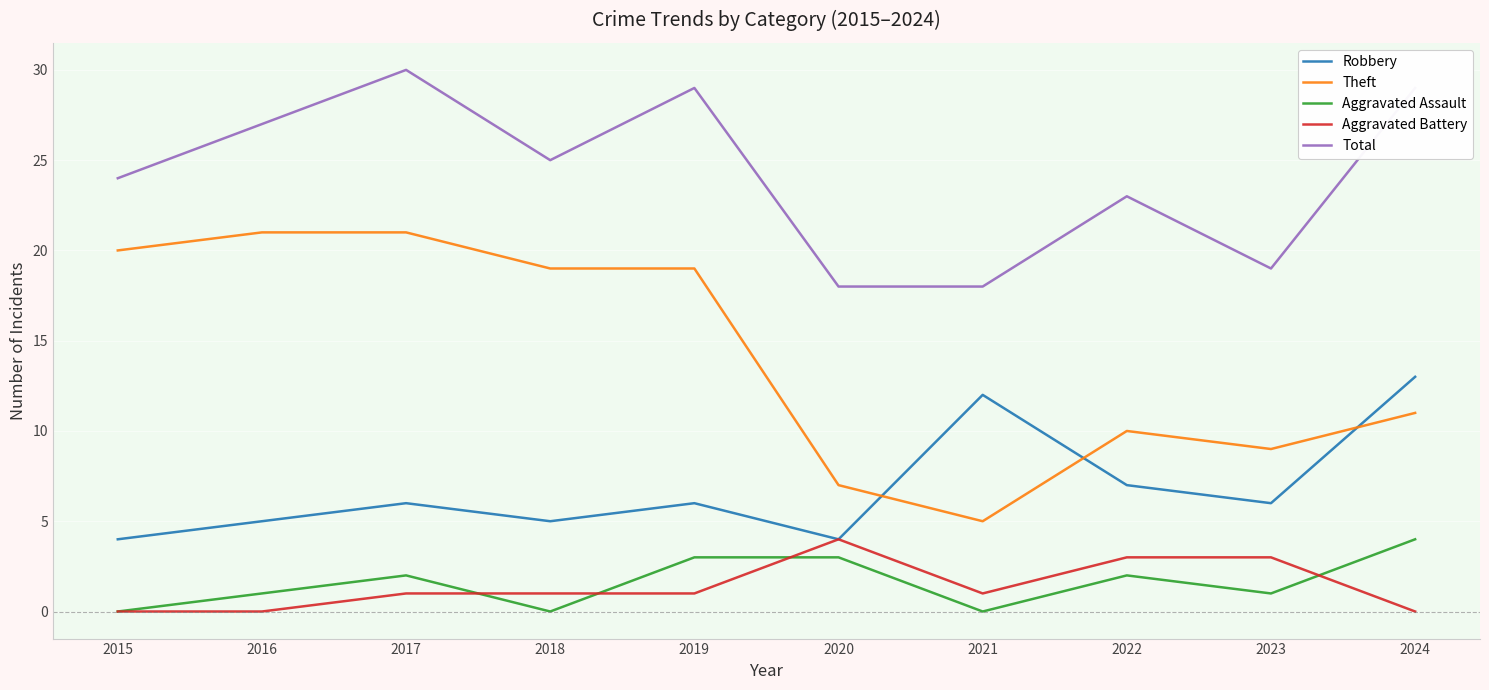

True or false: Aggravated Assault and Theft cross at least once.

False